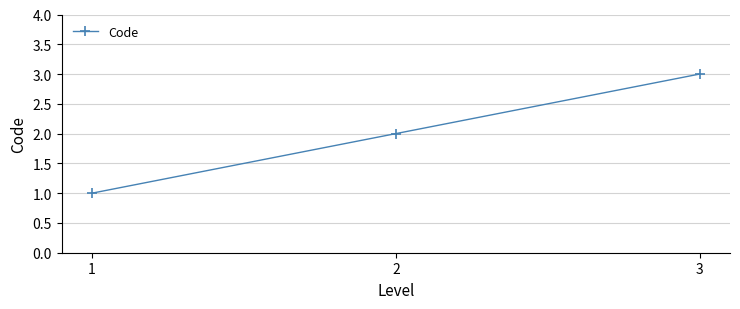

Reading right to left, list all the values displayed in this chart.

3=3	2=2	1=1